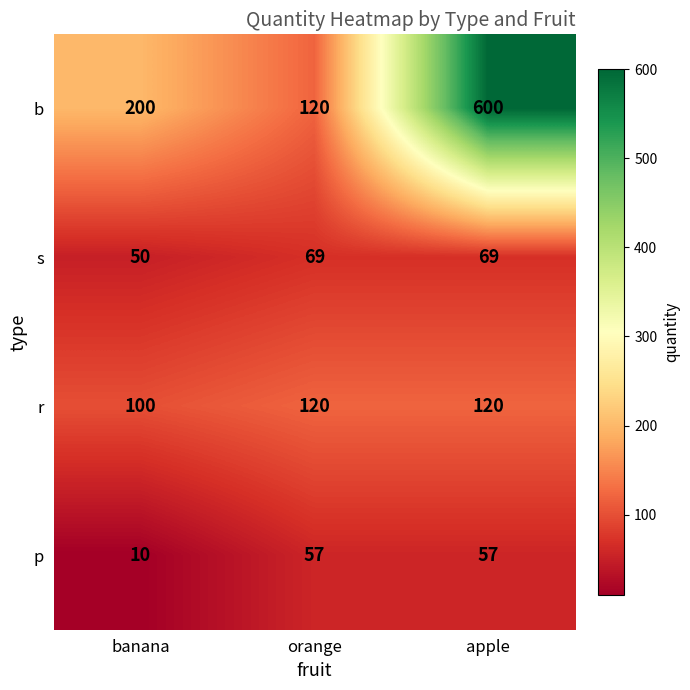

Which series has the largest range (max minus min)?

b